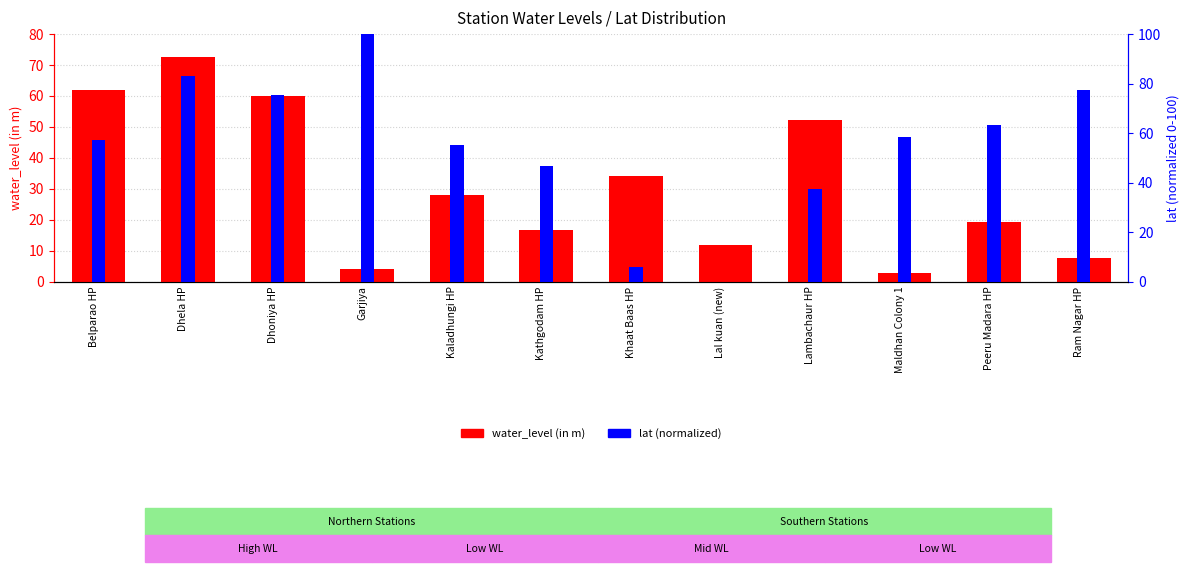

What is the maximum value shown in the chart?

100.0